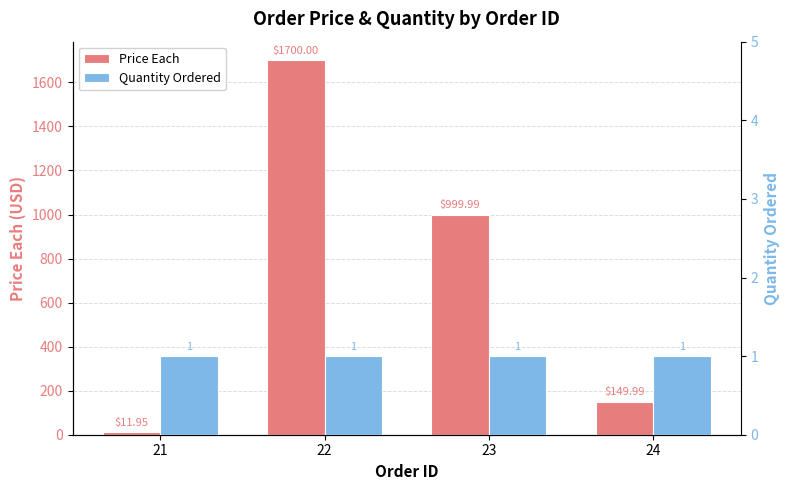

What is the value of the Quantity Ordered bar at the 2nd from the left?

1.0